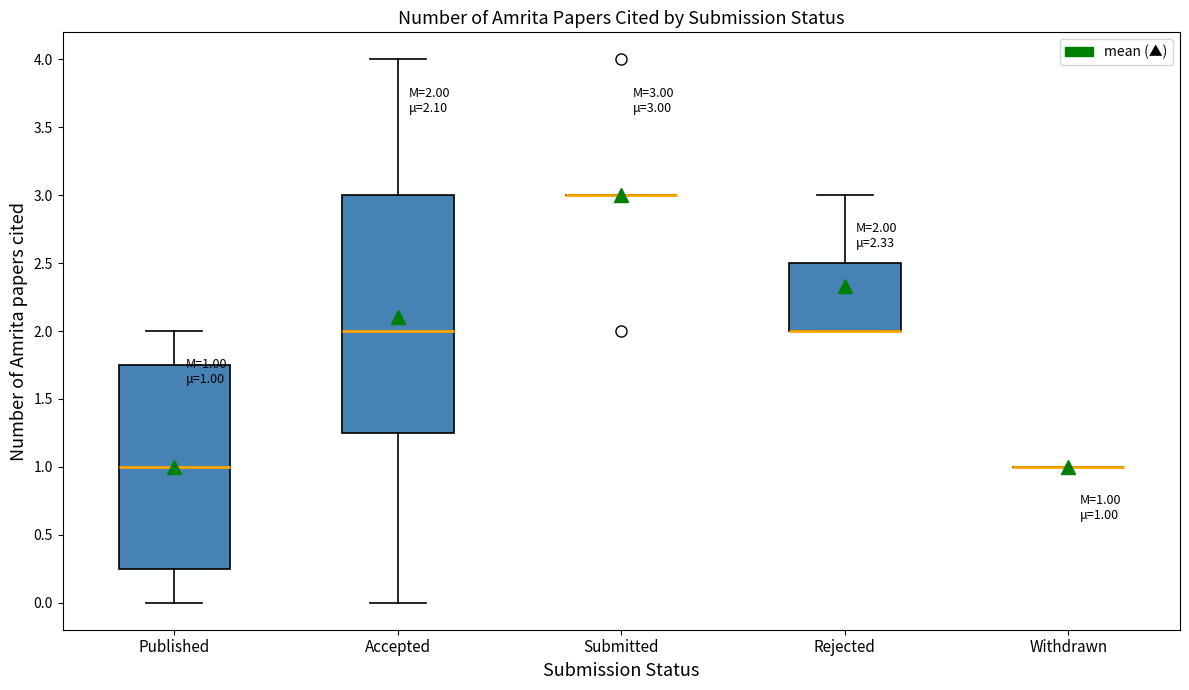

Comparing the boxes themselves (not the whiskers), which one is the tallest?

Accepted